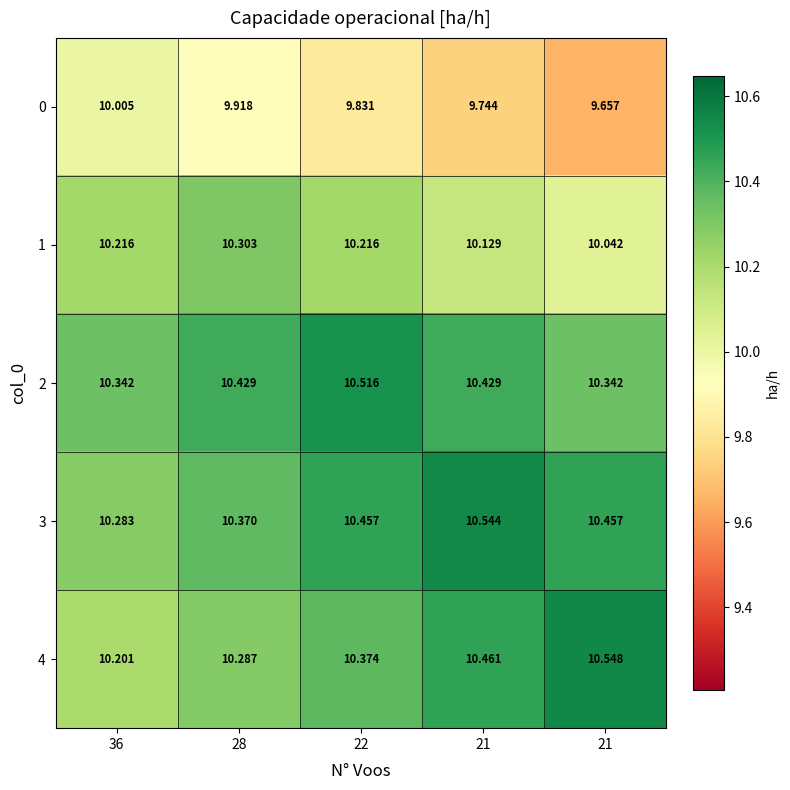

At which category is the sum across all series the highest?

22